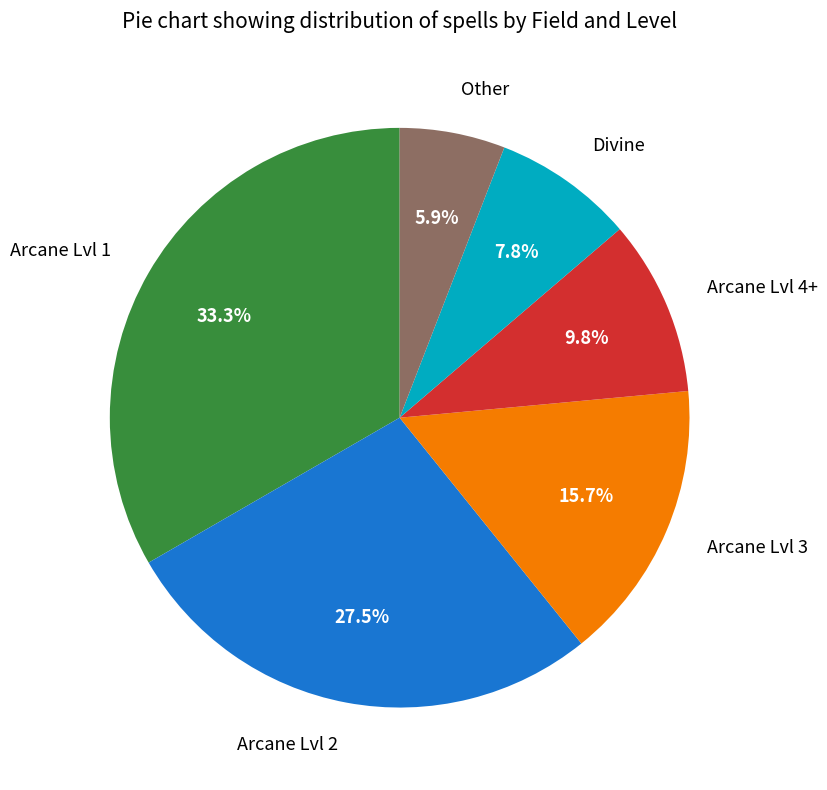

What is the ratio of the value at Other to the value at Arcane Lvl 4+?

0.6